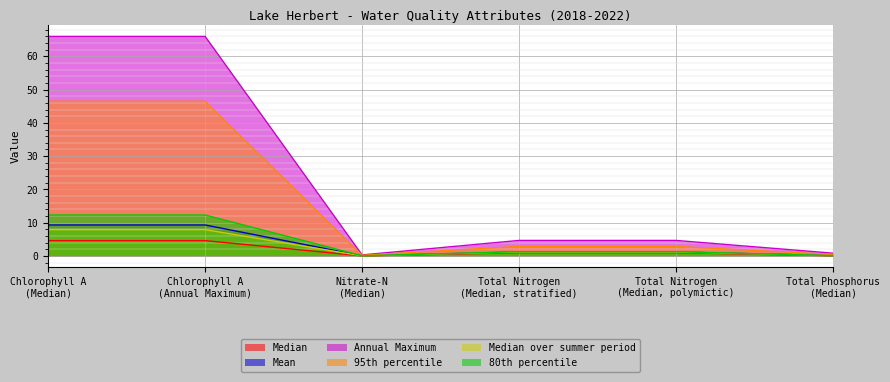

Reading left to right, transcribe all the data shown in this chart.

Median: 4.6	4.6	0.0	1.0	1.0	0.1
Mean: 9.3	9.3	0.0	1.2	1.2	0.1
Annual Maximum: 66.0	66.0	0.3	4.7	4.7	0.8
95th percentile: 46.5	46.5	0.2	2.9	2.9	0.4
Median over summer period: 7.9	7.9	0.0	1.1	1.1	0.1
80th percentile: 12.3	12.3	0.0	1.3	1.3	0.1